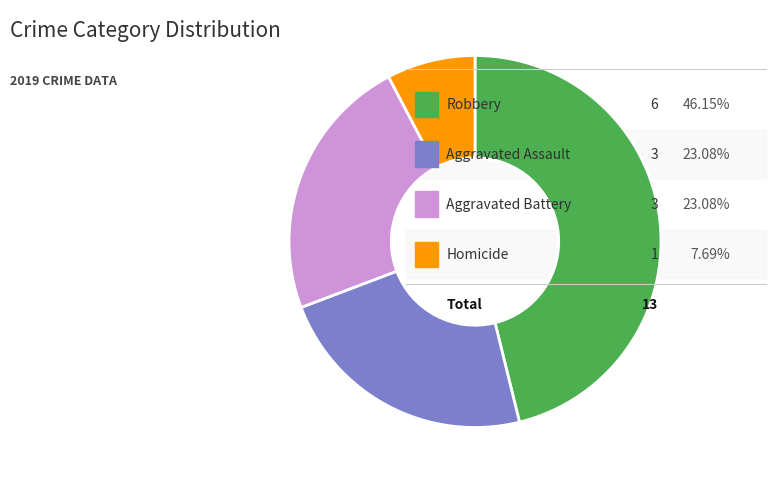

Is there a majority slice in this chart?

No